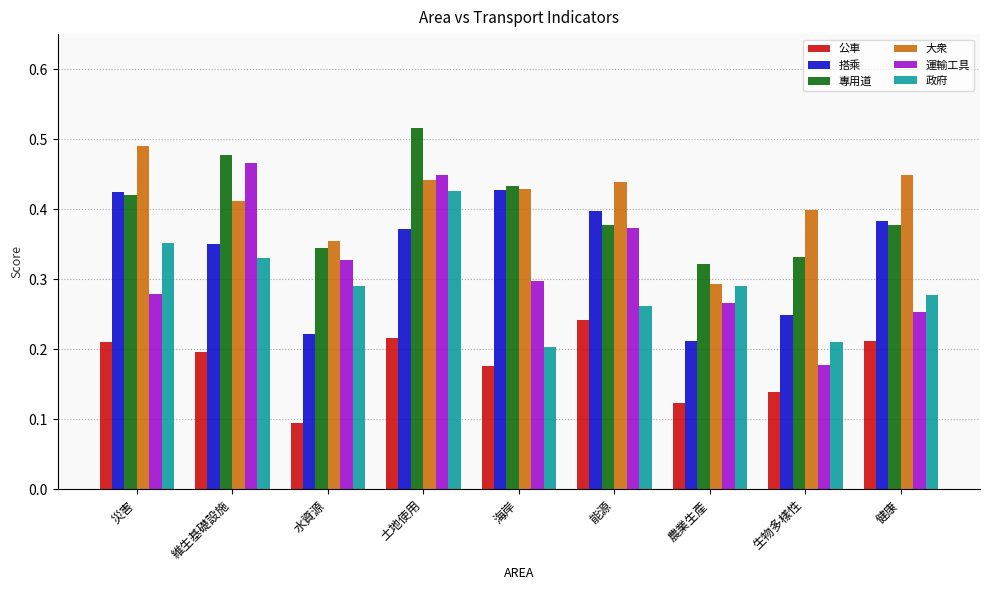

True or false: 搭乘 has a value of 0.6 at 維生基礎設施.

False